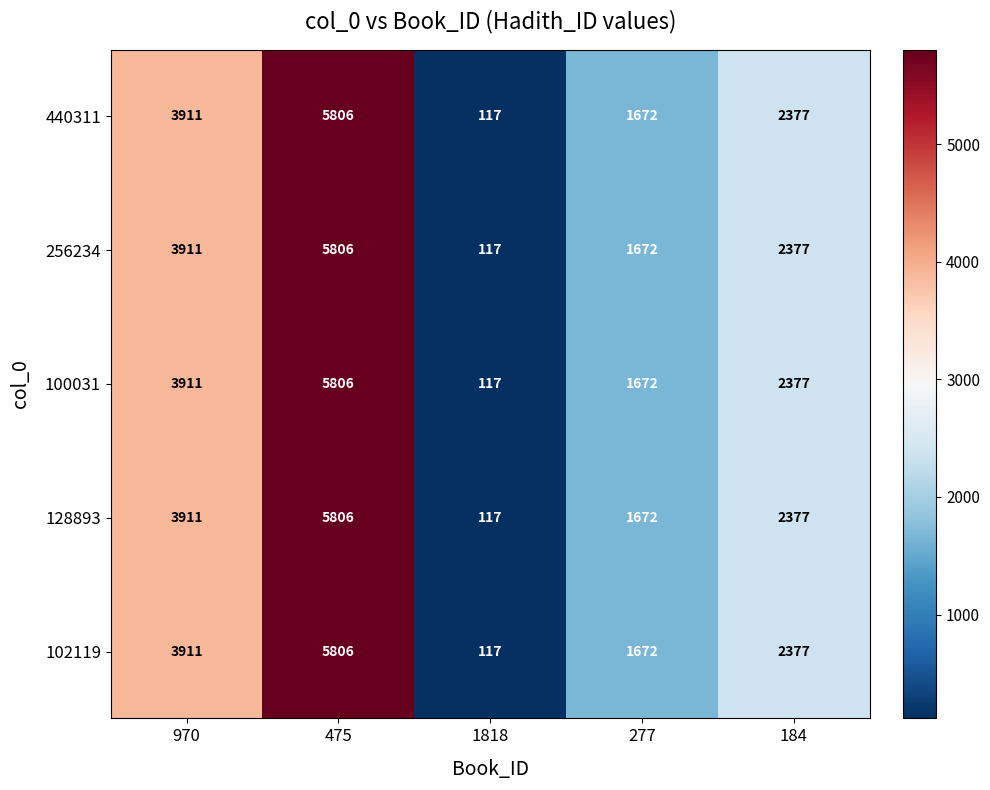

At how many categories does at least one series exceed 3774?

2